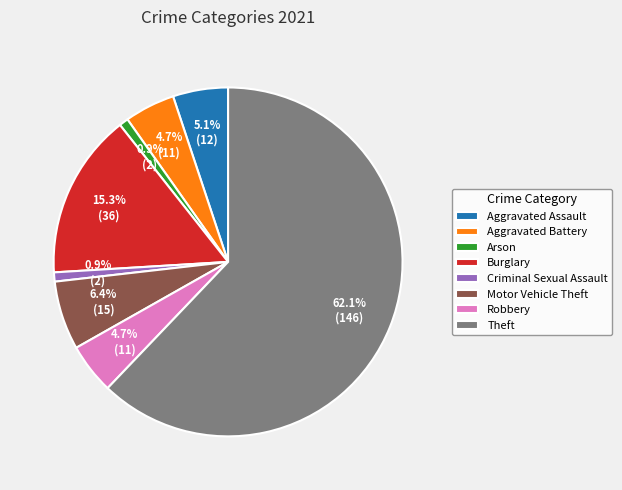

To the nearest percent, what is the difference between the Aggravated Assault and Burglary slice percentages?

10%